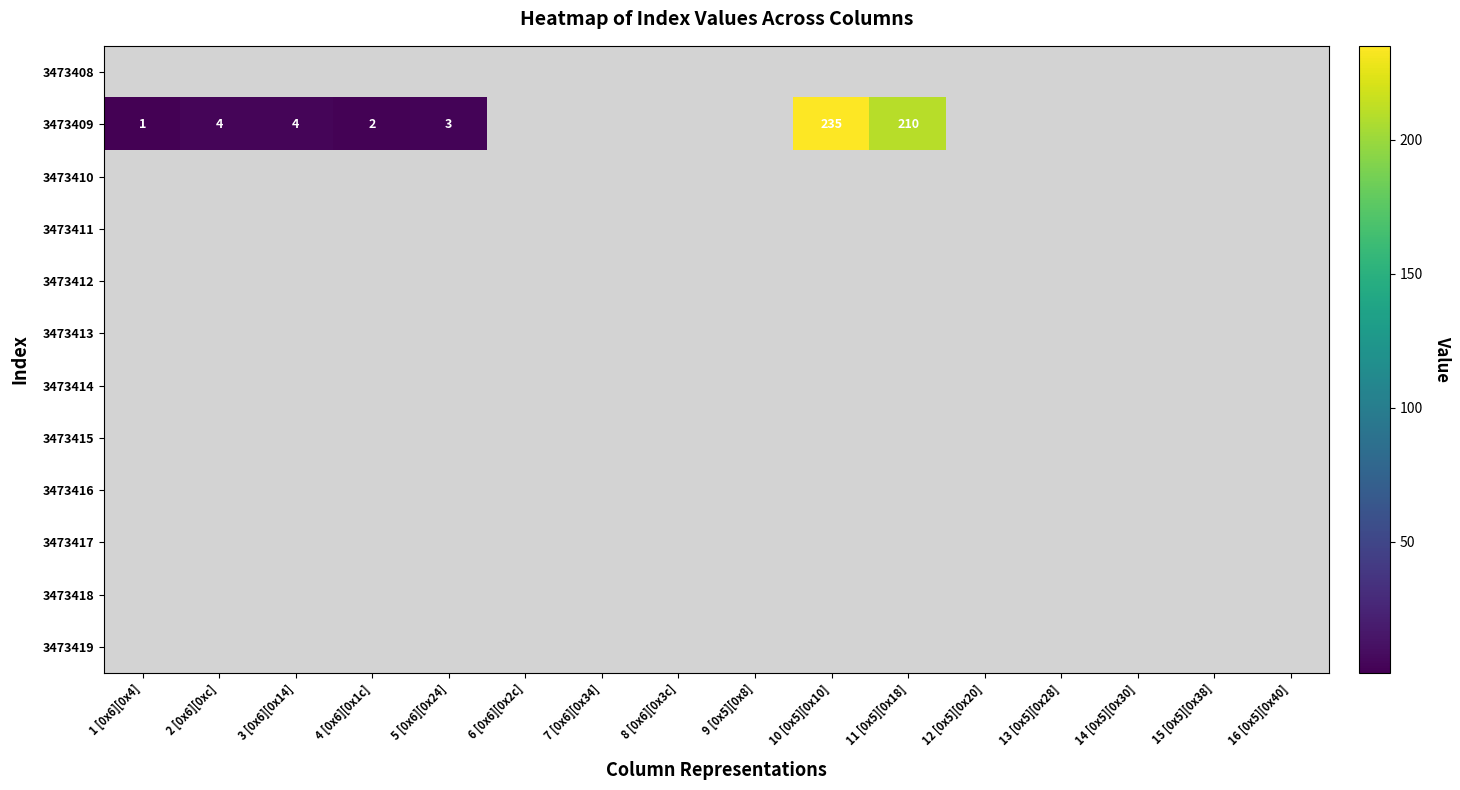

Between 3 [0x6][0x14] and 15 [0x5][0x38], which series saw the biggest shift?

3473409